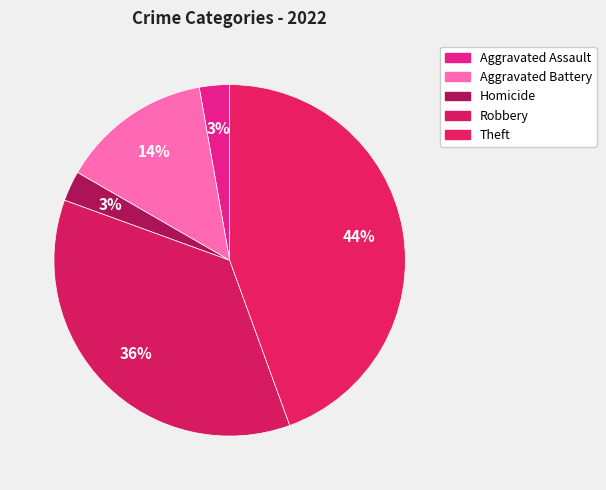

How many segments does this pie chart have?

5